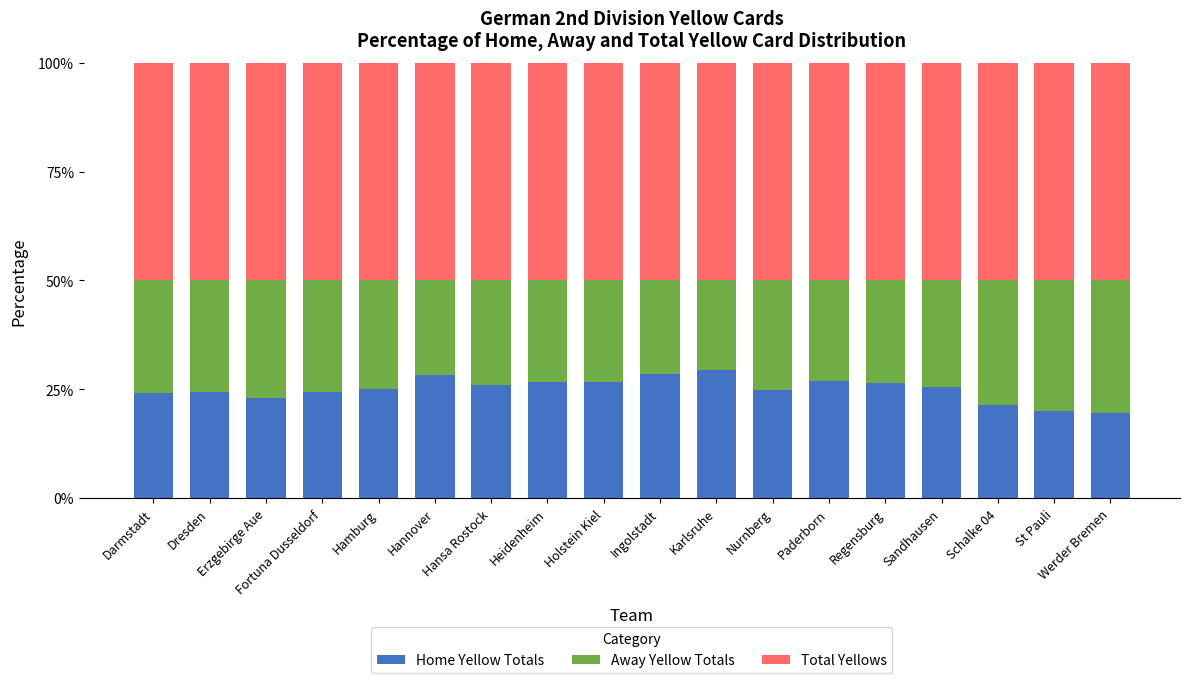

Is it true that Home Yellow Totals equals 25.6 at Sandhausen?

True